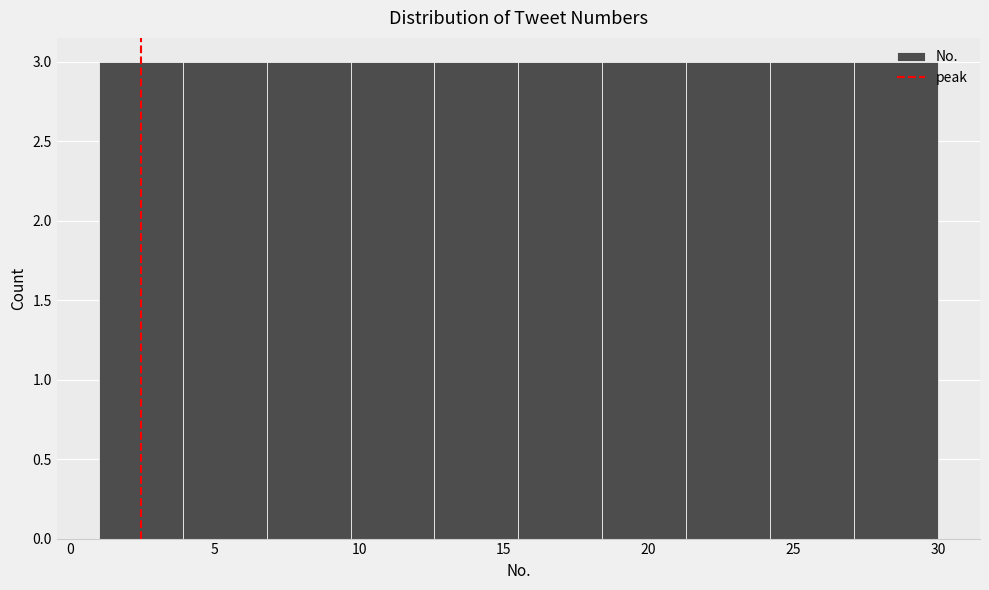

How tall is the bar that spans 12.6 to 15.5 on the x-axis? Neither the bar edges nor the heights are printed on the chart, so give them approximately, as read against the axes.

3